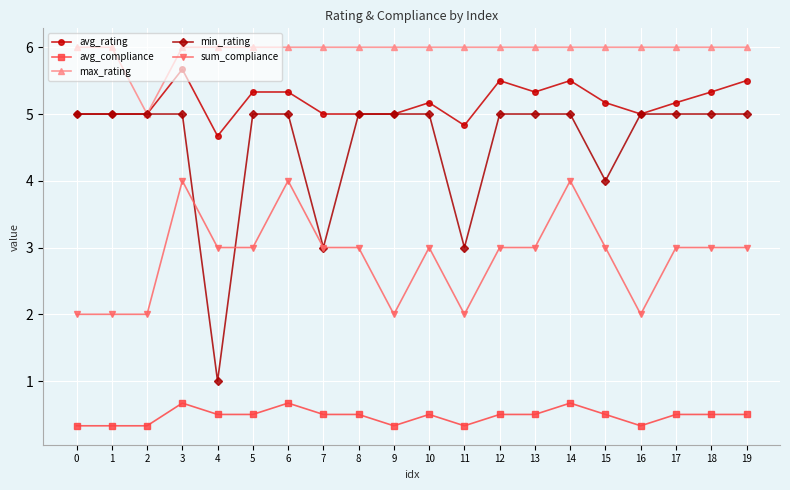

What is the total value across all series at 7?

17.5